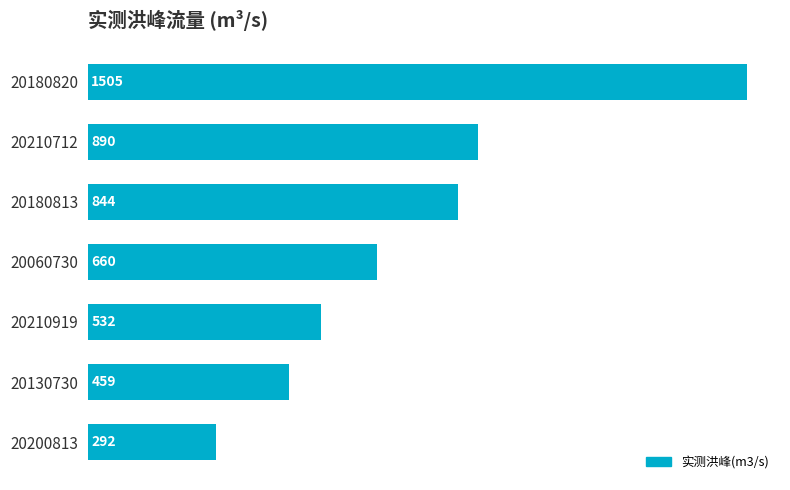

Reading top to bottom, extract all data points from this chart.

20180820=1505	20210712=890	20180813=844	20060730=660	20210919=532	20130730=459	20200813=292